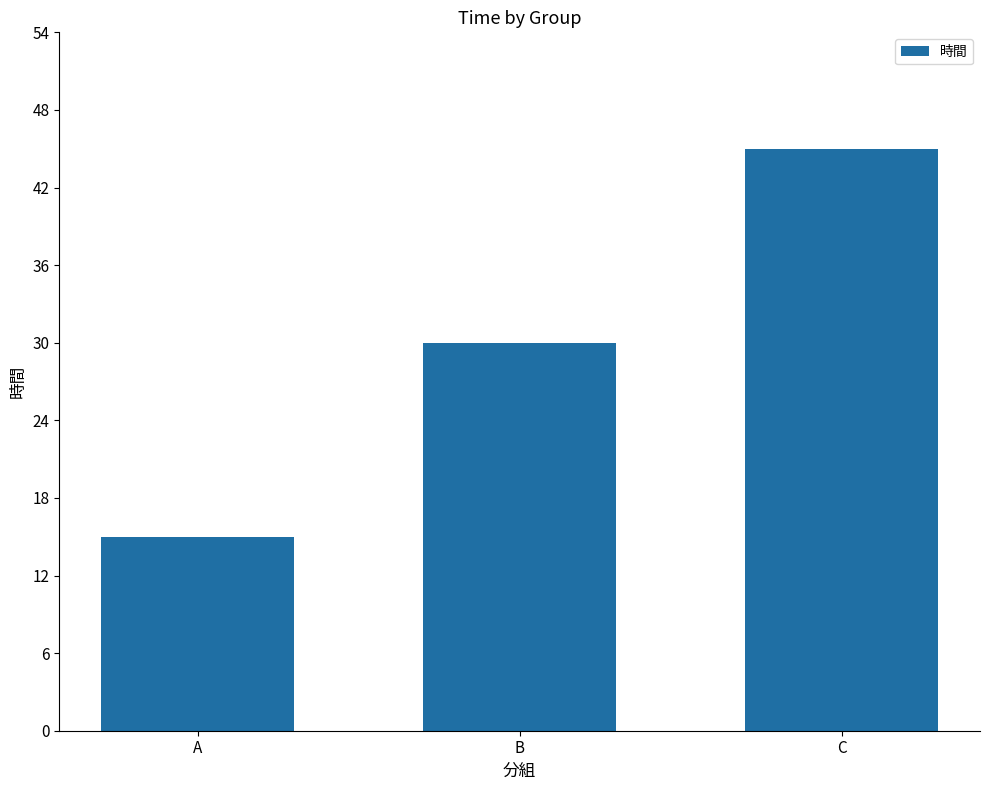

List the labels in order of value, largest first.

C, B, A